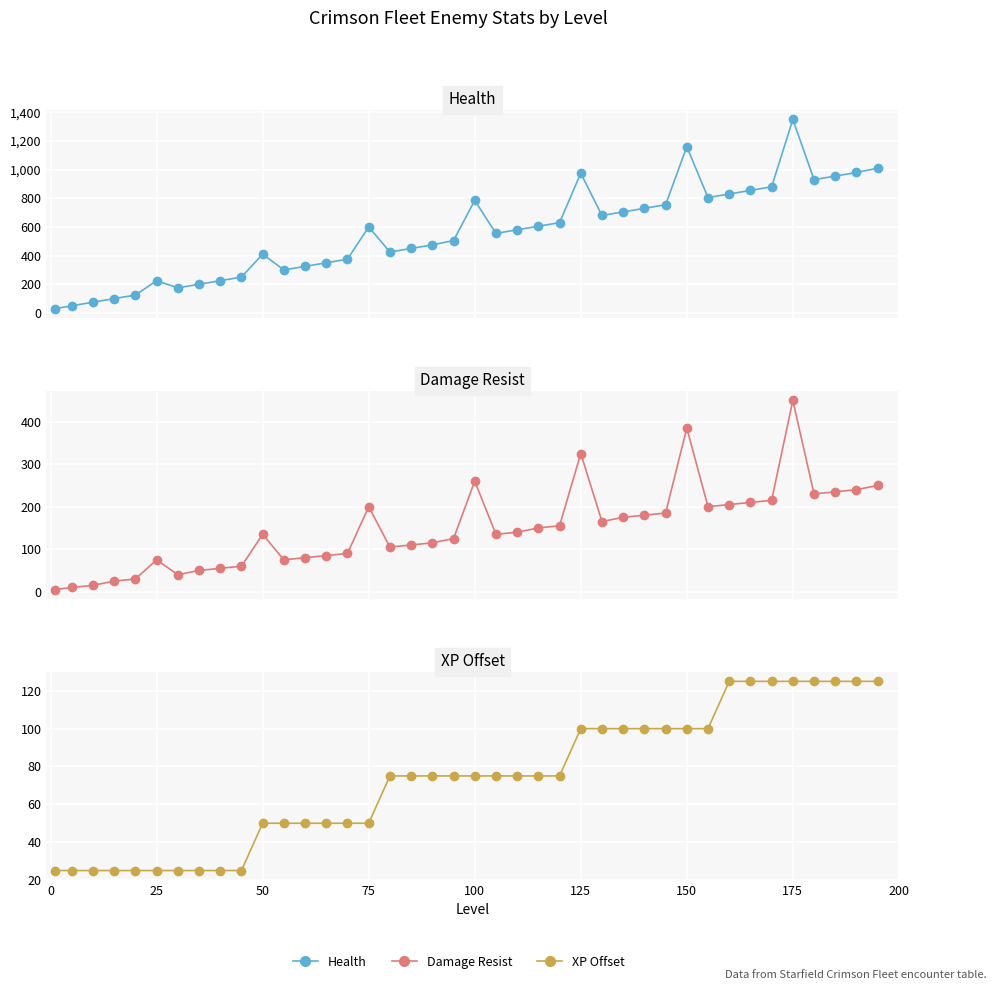

What is the value of the XP Offset point at the 21st from the left?

75